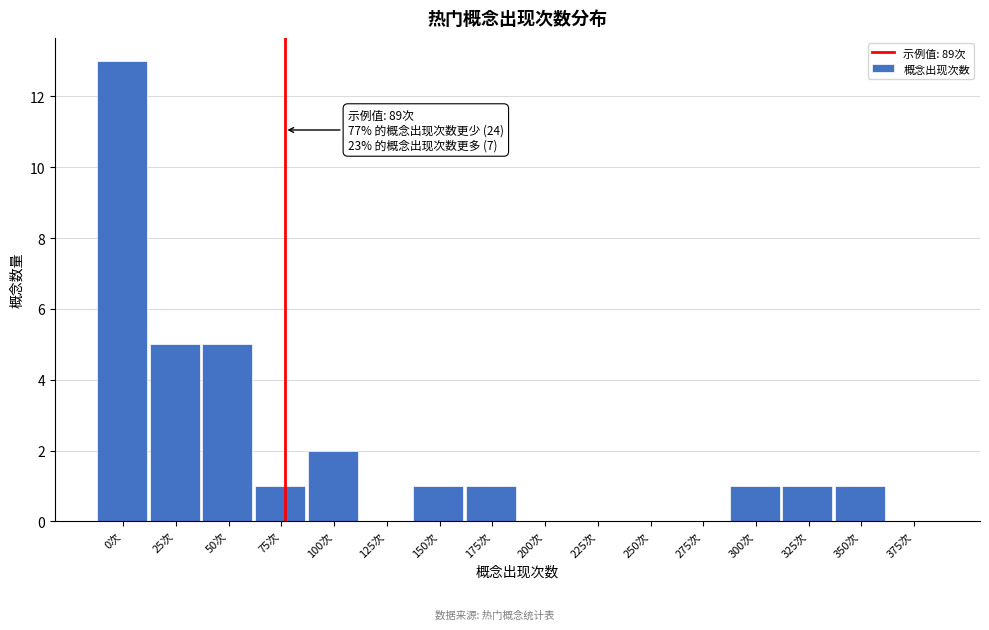

Reading right to left, extract all data points from this chart.

375次=0	350次=1	325次=1	300次=1	275次=0	250次=0	225次=0	200次=0	175次=1	150次=1	125次=0	100次=2	75次=1	50次=5	25次=5	0次=13